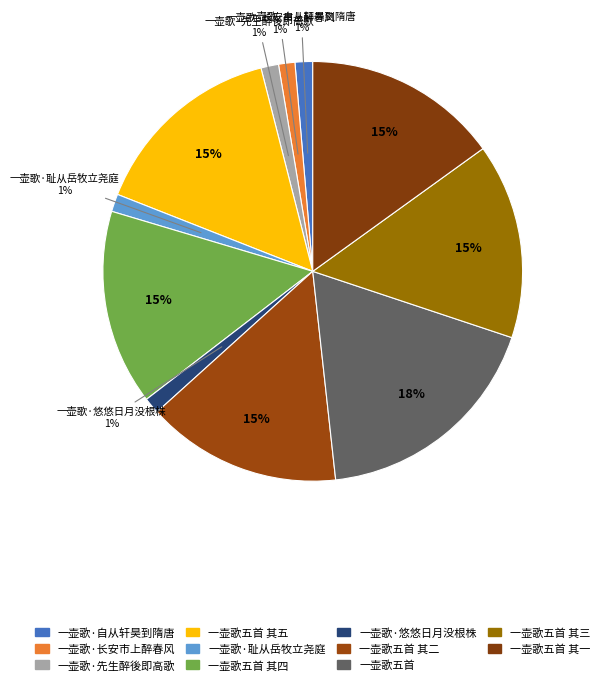

Is it true that 一壶歌·悠悠日月没根株 is 13% of the pie?

False